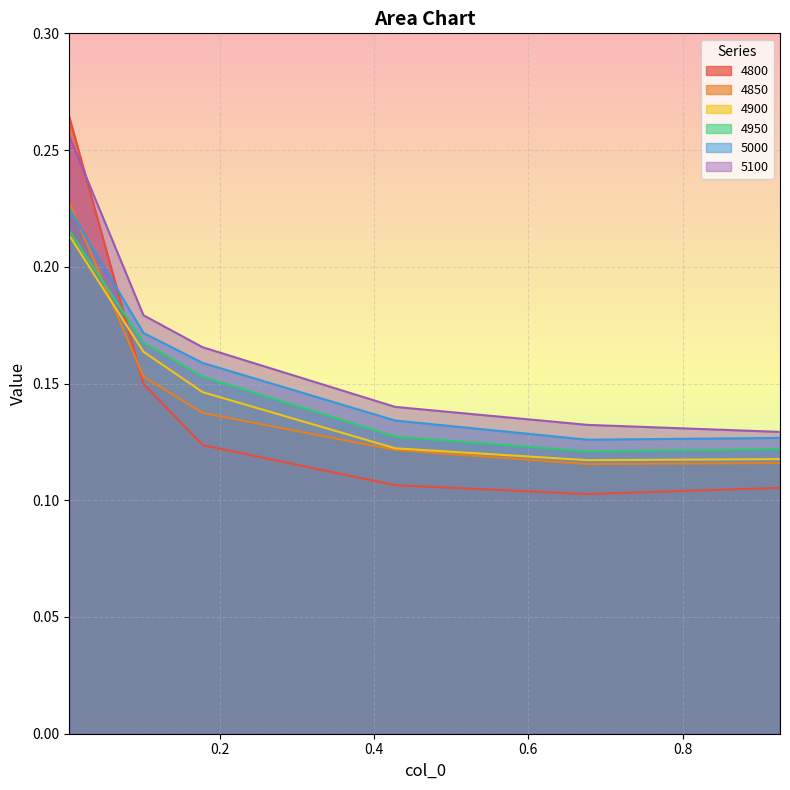

What is the label of the 1st point from the right?

0.9260273972602739